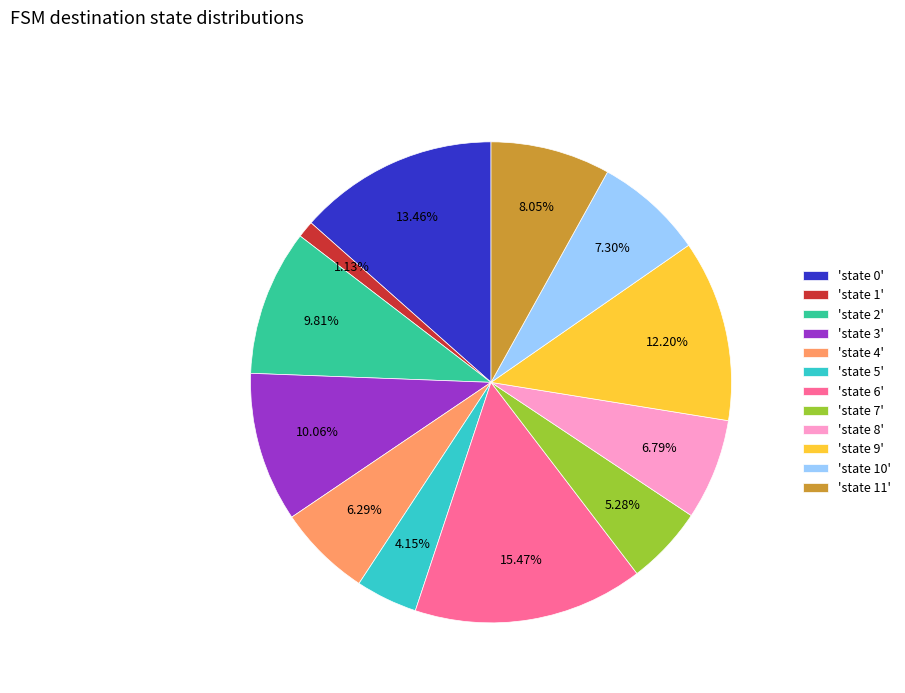

Combined, do 'state 8' and 'state 3' account for over 50%?

No